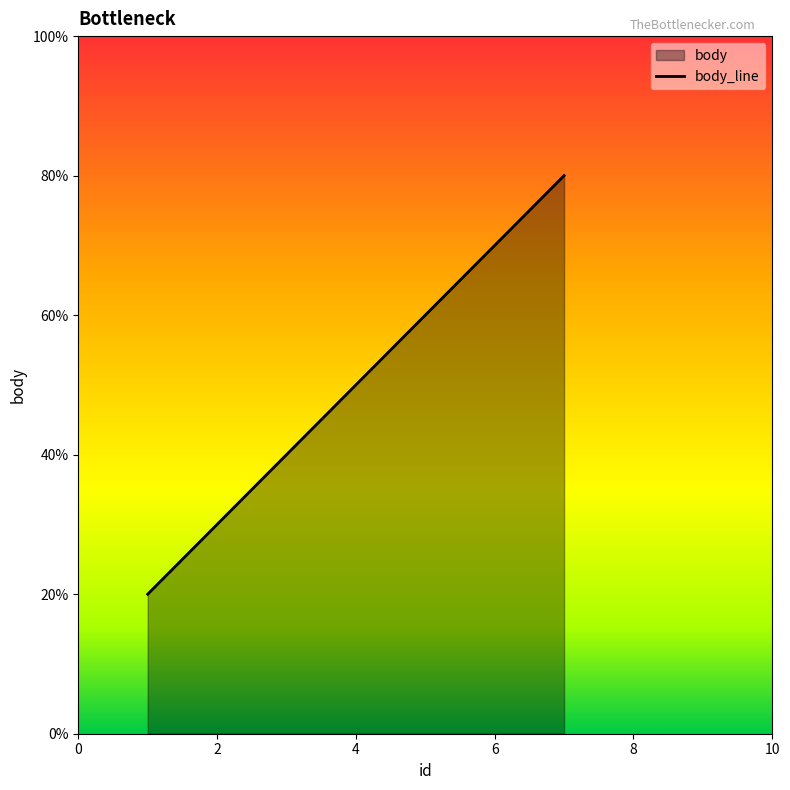

True or false: the data shows 2 at 1.

True